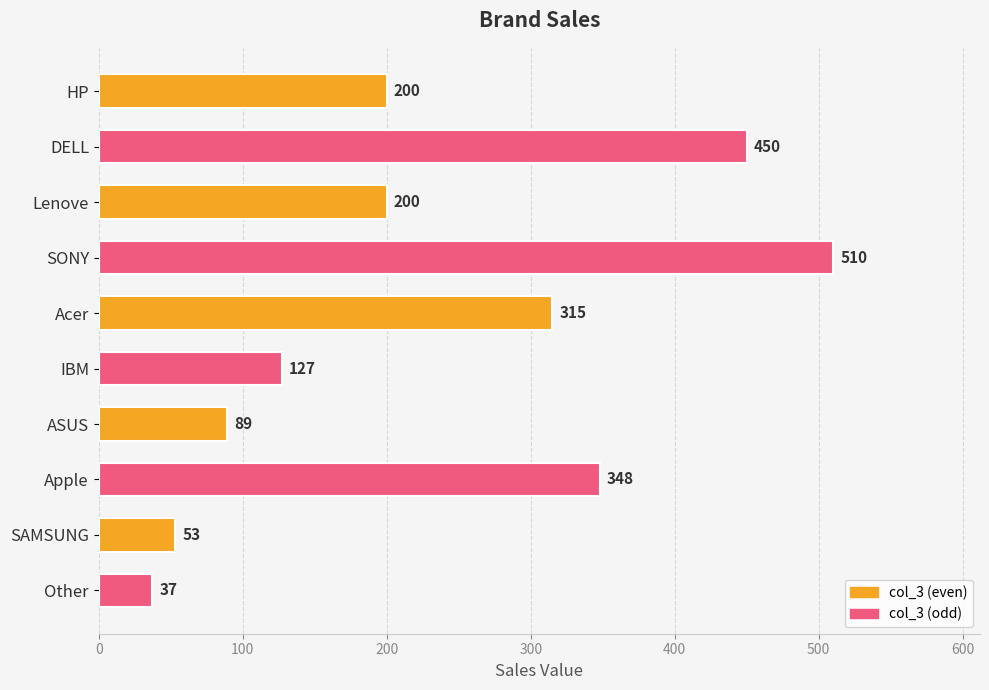

Reading top to bottom, what are all the values shown in this chart?

200	450	200	510	315	127	89	348	53	37